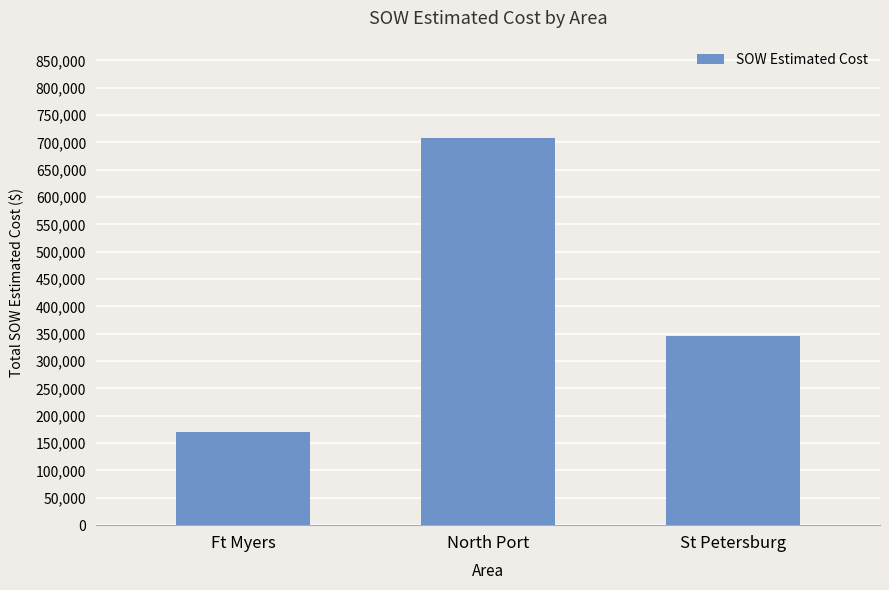

The value at North Port is 709015.7. True or false?

True